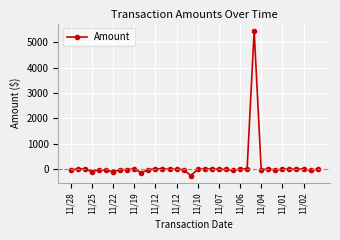

What is the smallest value displayed?

-275.0